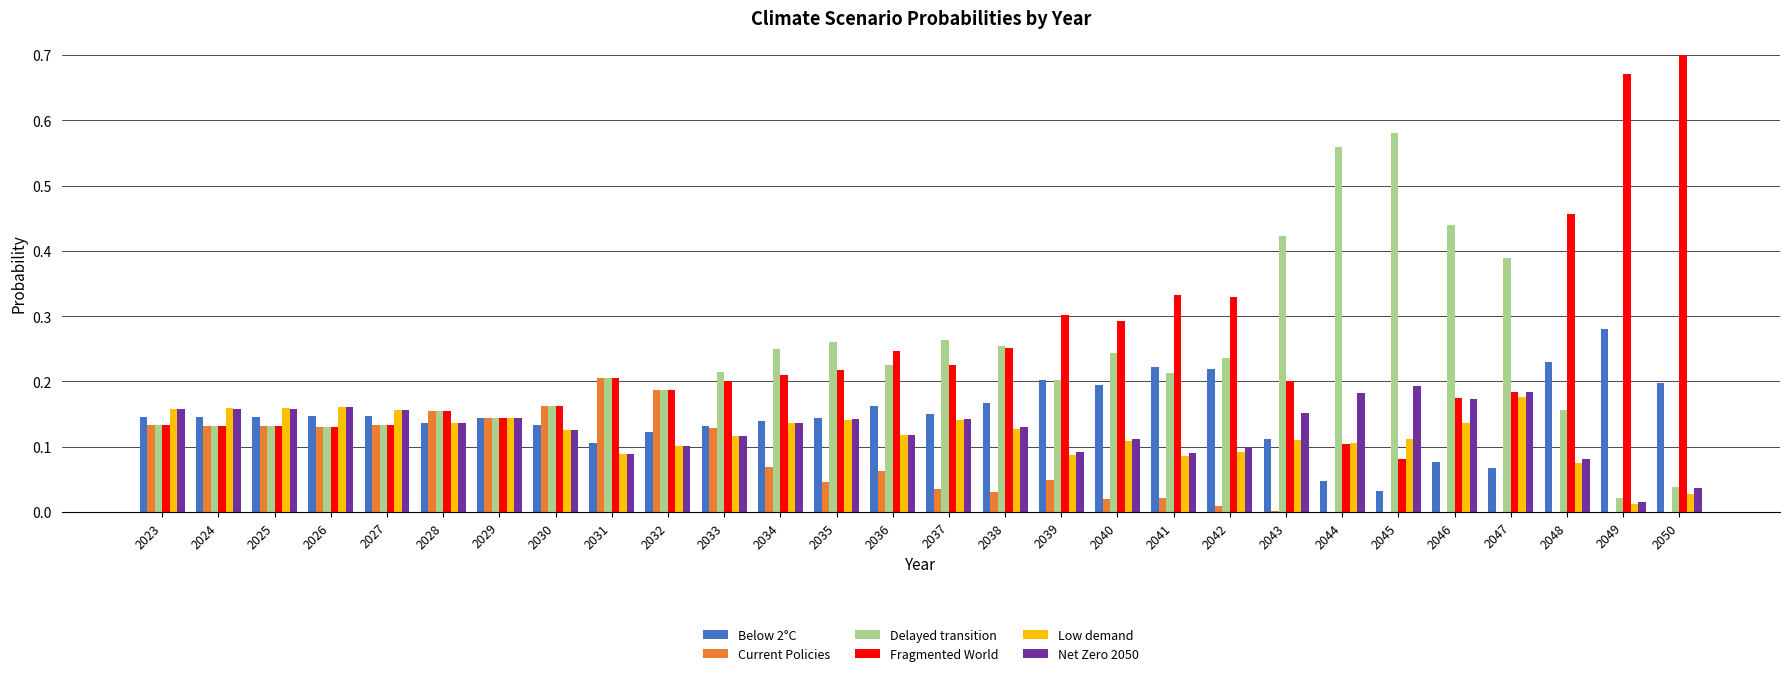

Which label corresponds to the largest value in the chart?

2050